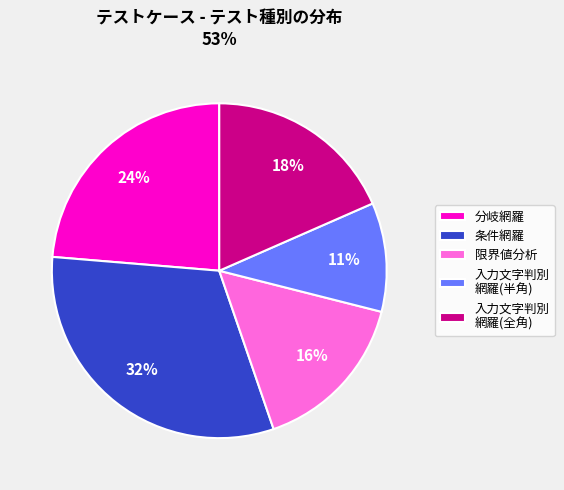

Is the sum of 分岐網羅 and 入力文字判別 網羅(全角) greater than half?

No